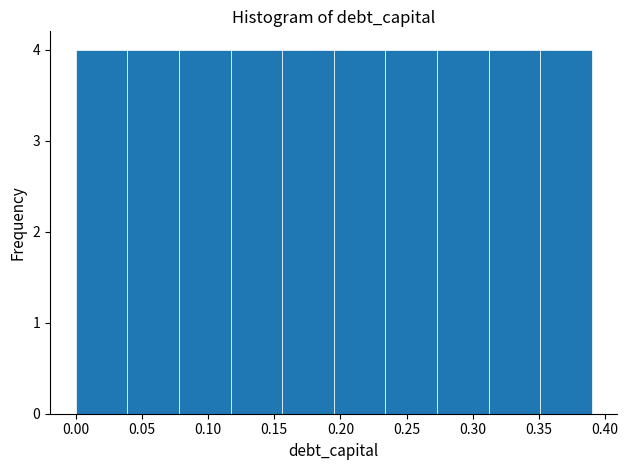

Reading left to right, transcribe this chart: for each bar, give the range it covers on the x-axis and its height. Neither the bar edges nor the heights are printed on the chart, so give them approximately, as read against the axes.

0.000 to 0.039: 4
0.039 to 0.078: 4
0.078 to 0.117: 4
0.117 to 0.156: 4
0.156 to 0.195: 4
0.195 to 0.234: 4
0.234 to 0.273: 4
0.273 to 0.312: 4
0.312 to 0.351: 4
0.351 to 0.390: 4